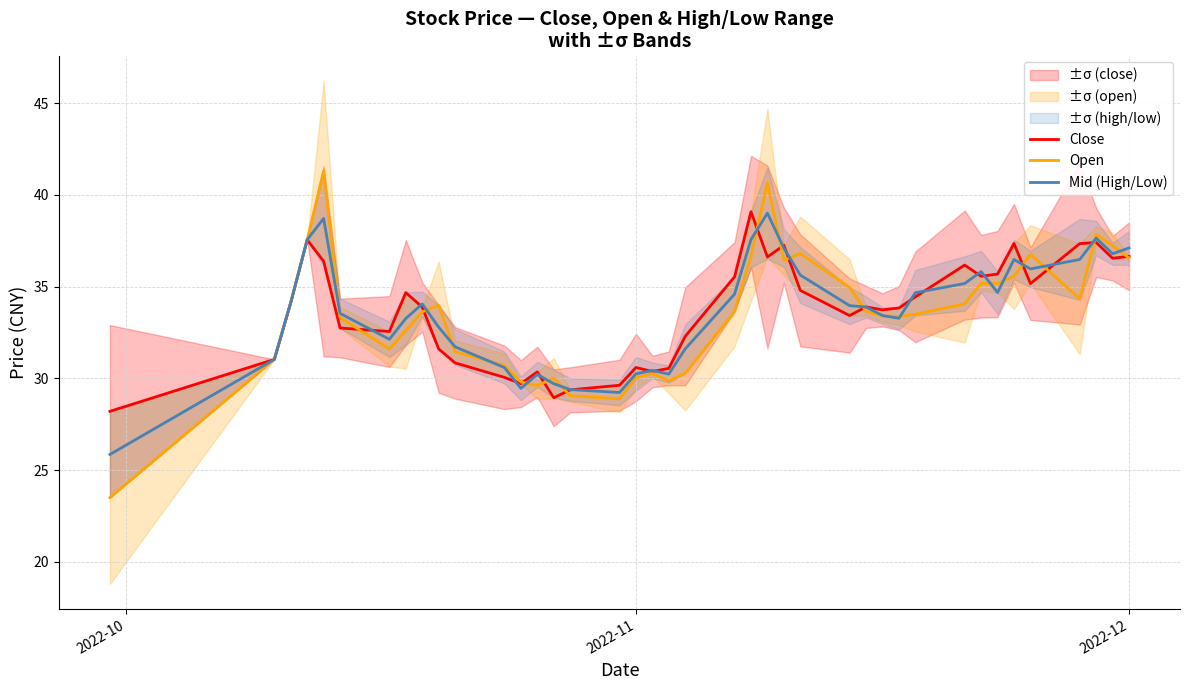

What is the minimum value for Open?

23.5